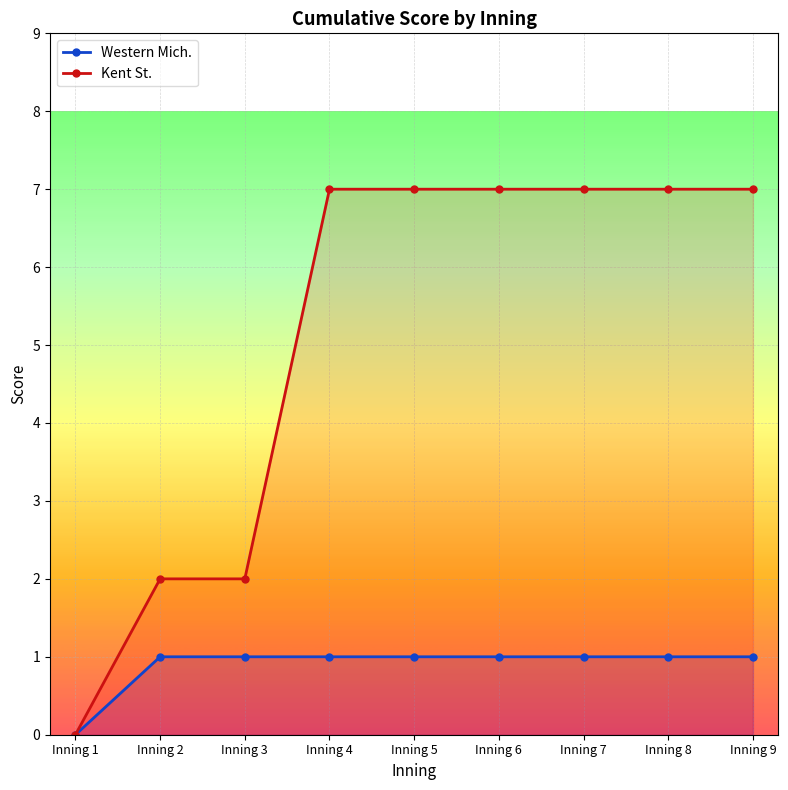

At which category is the sum across all series the highest?

Inning 4